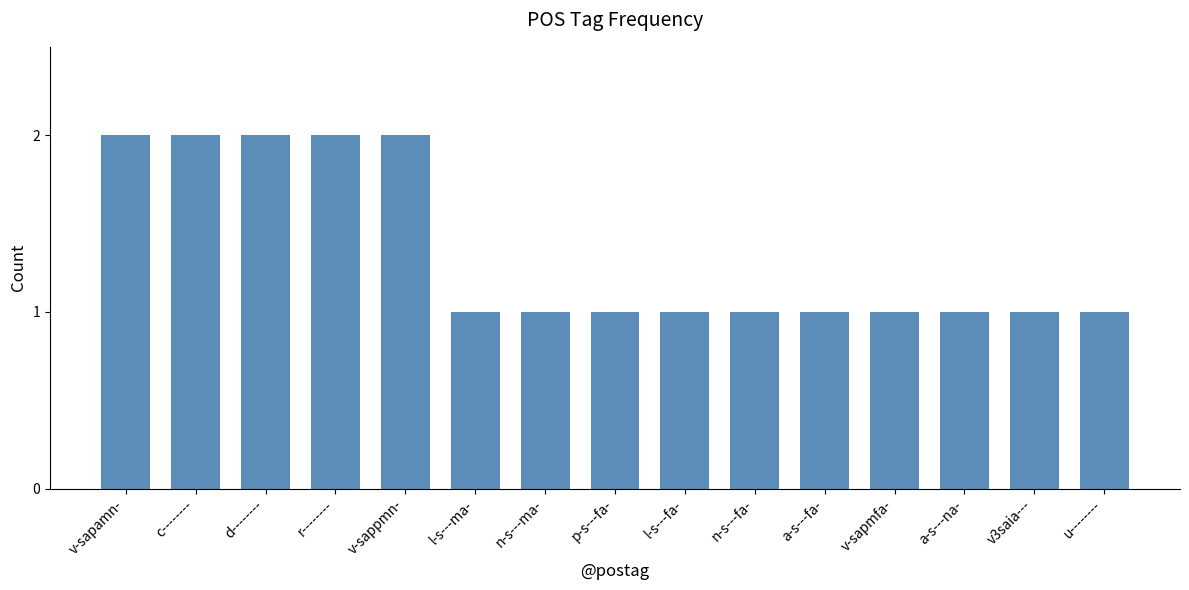

What position from the left is l-s---ma-?

6